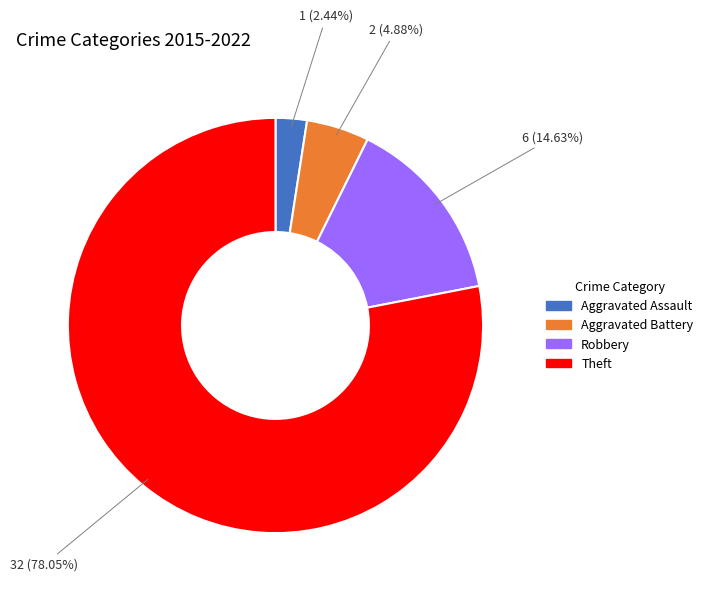

Does any single category account for the majority?

Yes